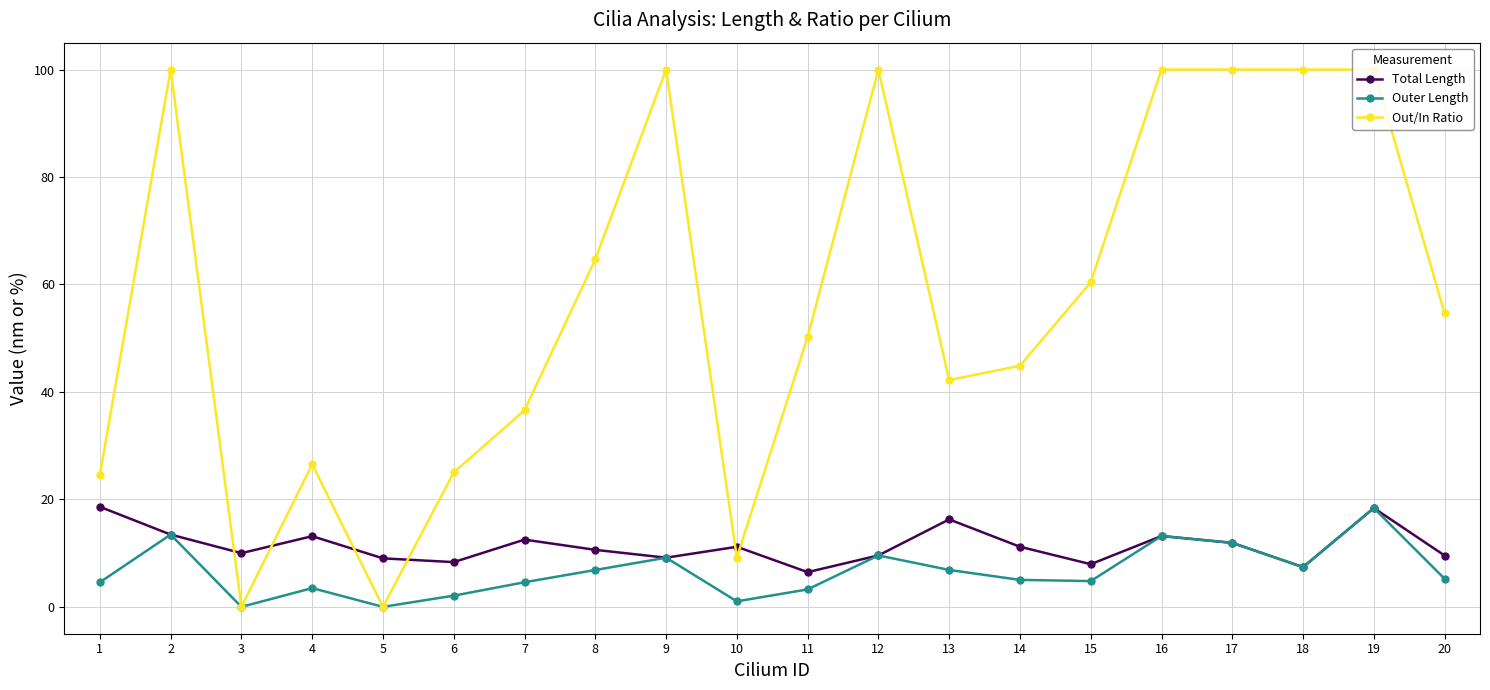

The Outer Length series shows 16.3 at 17. True or false?

False